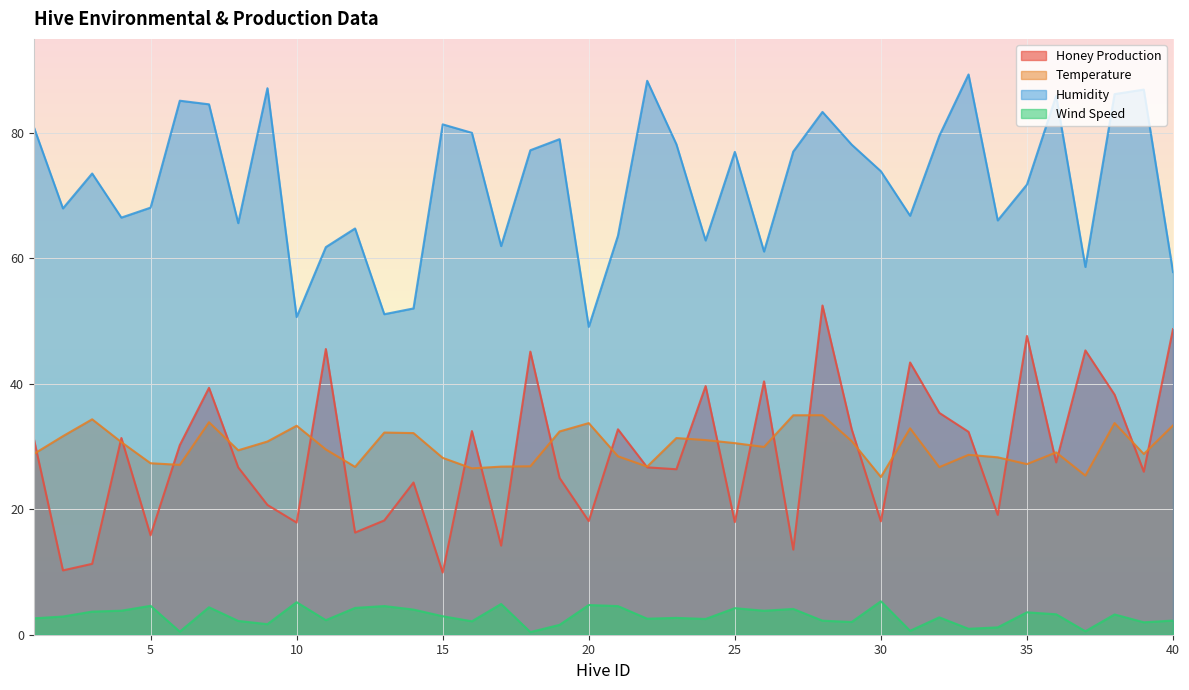

Reading left to right, extract all data points from this chart.

honey_production: 1=31.3	2=10.3	3=11.3	4=31.4	5=15.8	6=30.2	7=39.4	8=26.7	9=20.7	10=17.9	11=45.5	12=16.3	13=18.2	14=24.3	15=9.9	16=32.5	17=14.2	18=45.1	19=25.0	20=18.1	21=32.8	22=26.7	23=26.4	24=39.6	25=18.0	26=40.4	27=13.6	28=52.5	29=32.8	30=18.1	31=43.4	32=35.4	33=32.3	34=19.1	35=47.6	36=27.5	37=45.3	38=38.3	39=26.0	40=48.7
temperature: 1=28.8	2=31.7	3=34.3	4=30.7	5=27.3	6=27.1	7=33.9	8=29.4	9=30.8	10=33.3	11=29.5	12=26.8	13=32.2	14=32.2	15=28.2	16=26.5	17=26.8	18=26.9	19=32.4	20=33.7	21=28.4	22=26.8	23=31.4	24=31.0	25=30.5	26=29.9	27=35.0	28=35.0	29=30.9	30=25.1	31=32.9	32=26.7	33=28.7	34=28.3	35=27.2	36=29.1	37=25.4	38=33.8	39=28.8	40=33.4
humidity: 1=81.0	2=68.0	3=73.5	4=66.5	5=68.1	6=85.1	7=84.6	8=65.6	9=87.1	10=50.6	11=61.8	12=64.8	13=51.1	14=52.0	15=81.4	16=80.0	17=62.0	18=77.2	19=79.0	20=49.1	21=63.6	22=88.3	23=78.2	24=62.9	25=77.0	26=61.1	27=77.0	28=83.4	29=78.1	30=73.9	31=66.8	32=79.5	33=89.3	34=66.1	35=71.8	36=85.9	37=58.6	38=86.2	39=86.9	40=57.8
wind_speed: 1=2.6	2=2.9	3=3.7	4=3.8	5=4.6	6=0.5	7=4.4	8=2.2	9=1.7	10=5.2	11=2.3	12=4.3	13=4.6	14=4.0	15=2.9	16=2.1	17=4.9	18=0.4	19=1.6	20=4.7	21=4.6	22=2.6	23=2.7	24=2.5	25=4.2	26=3.8	27=4.1	28=2.2	29=2.0	30=5.3	31=0.6	32=2.8	33=0.9	34=1.2	35=3.6	36=3.3	37=0.6	38=3.2	39=2.0	40=2.3